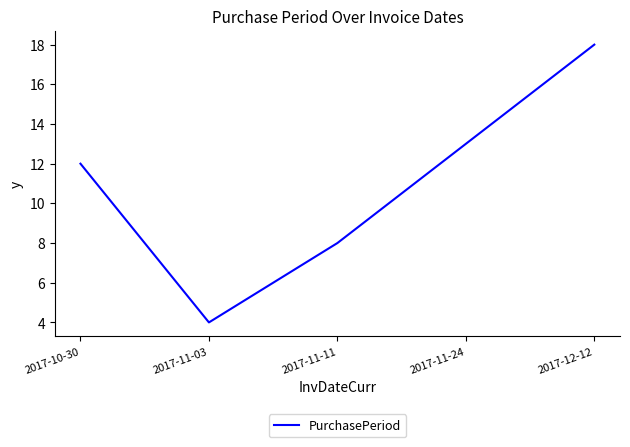

What value does the data have at 2017-11-11?

8